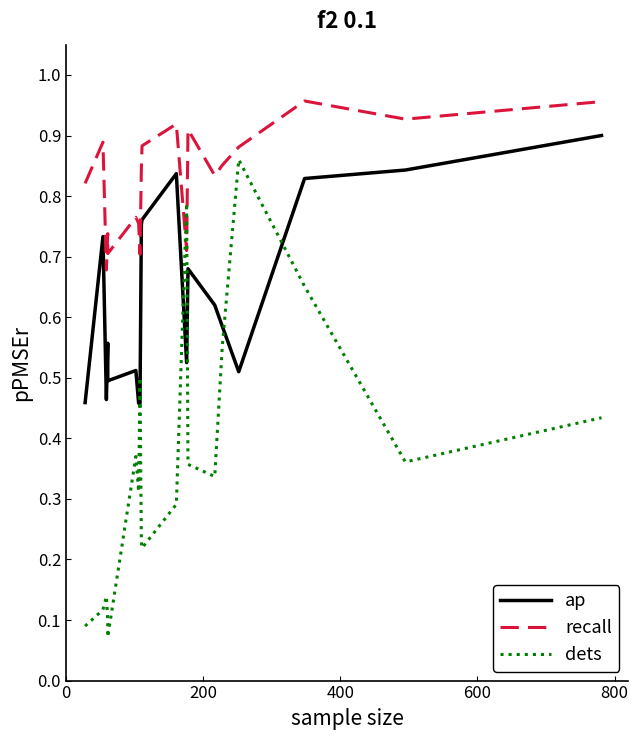

Reading left to right, list all the values displayed in this chart.

ap: 0.5	0.7	0.5	0.6	0.5	0.5	0.5	0.5	0.8	0.8	0.8	0.5	0.7	0.6	0.6	0.5	0.8	0.8	0.9
recall: 0.8	0.9	0.7	0.7	0.7	0.8	0.8	0.7	0.8	0.9	0.9	0.7	0.9	0.8	0.9	0.9	1.0	0.9	1.0
dets: 0.1	0.1	0.1	0.1	0.1	0.4	0.3	0.5	0.2	0.2	0.3	0.8	0.4	0.3	0.6	0.9	0.7	0.4	0.4